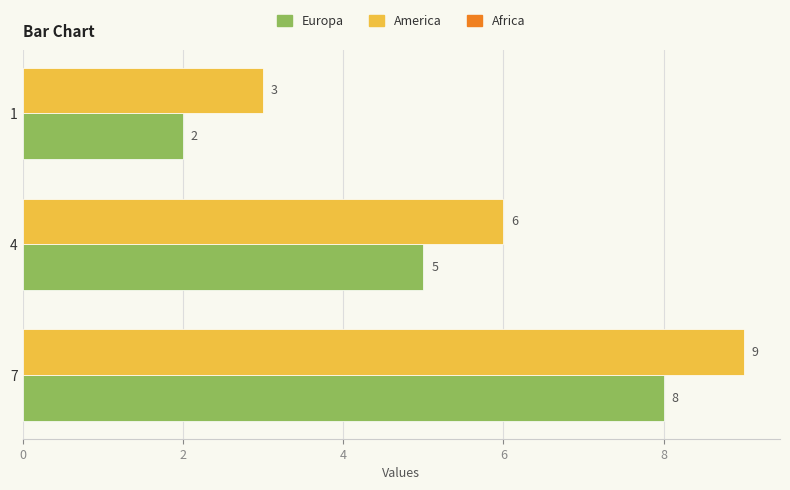

Rank the series by their average value, from highest to lowest.

America, Europa